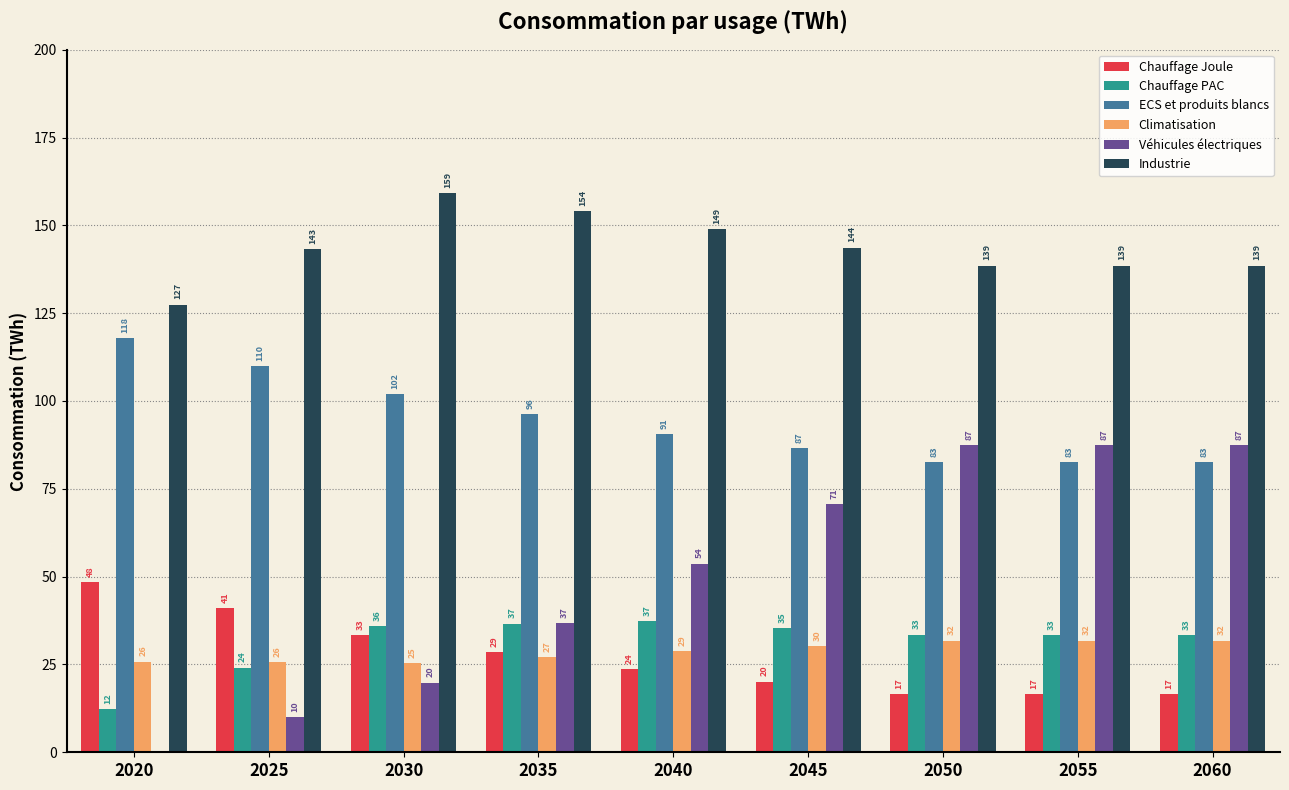

Reading right to left, transcribe all the data shown in this chart.

Chauffage Joule: 2060=16.5	2055=16.5	2050=16.5	2045=20.1	2040=23.8	2035=28.6	2030=33.4	2025=40.9	2020=48.5
Chauffage PAC: 2060=33.3	2055=33.3	2050=33.5	2045=35.4	2040=37.3	2035=36.6	2030=35.9	2025=24.1	2020=12.3
ECS et produits blancs: 2060=82.6	2055=82.6	2050=82.6	2045=86.6	2040=90.6	2035=96.3	2030=102.0	2025=109.9	2020=117.9
Climatisation: 2060=31.8	2055=31.8	2050=31.8	2045=30.3	2040=28.8	2035=27.1	2030=25.4	2025=25.6	2020=25.8
Véhicules électriques: 2060=87.5	2055=87.5	2050=87.5	2045=70.6	2040=53.7	2035=36.8	2030=19.9	2025=10.1	2020=0.3
Industrie: 2060=138.6	2055=138.6	2050=138.6	2045=143.7	2040=148.8	2035=154.0	2030=159.1	2025=143.2	2020=127.4